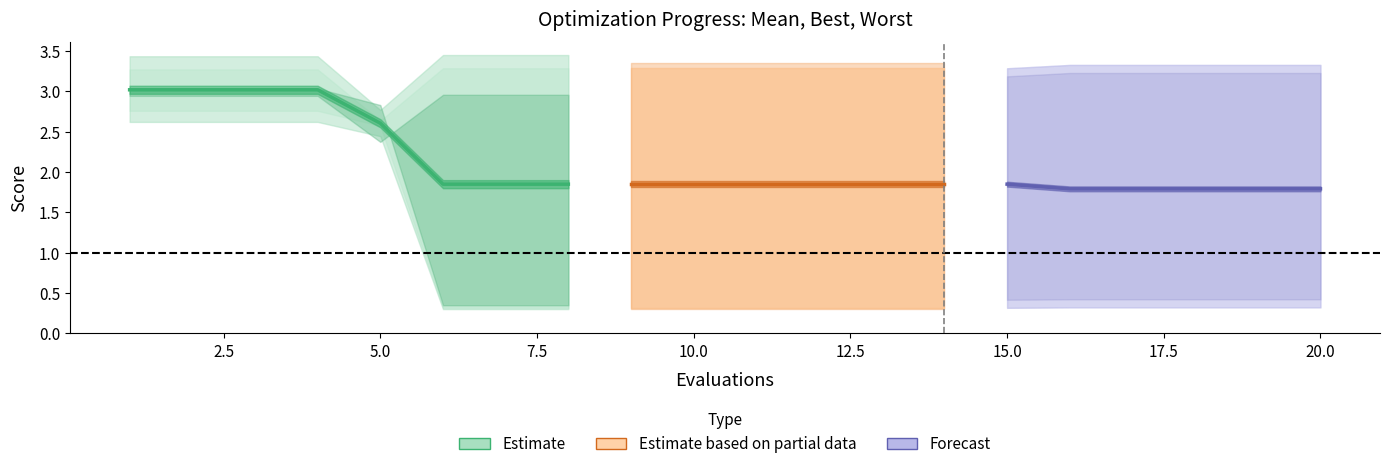

True or false: worst and best cross at least once.

False